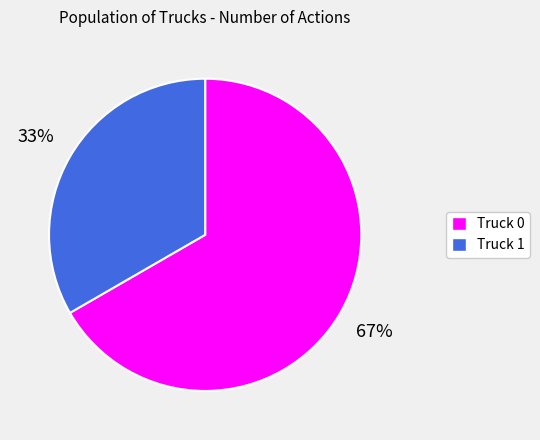

What is the largest slice in the pie chart?

Truck 0